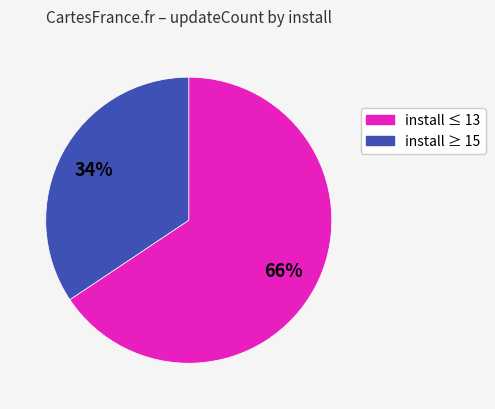

To the nearest percent, what is the average slice percentage?

50%